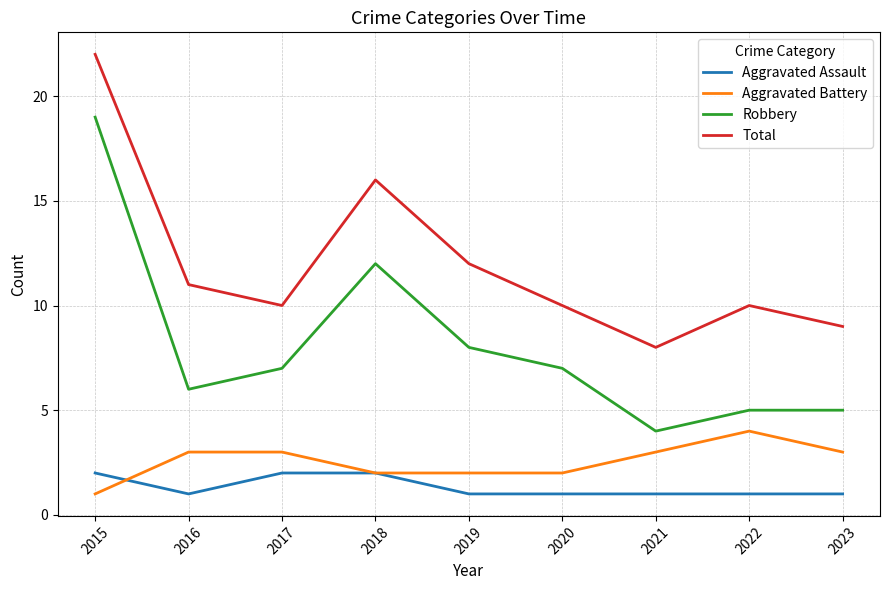

At 2019, list the series in order from smallest to largest.

Aggravated Assault, Aggravated Battery, Robbery, Total